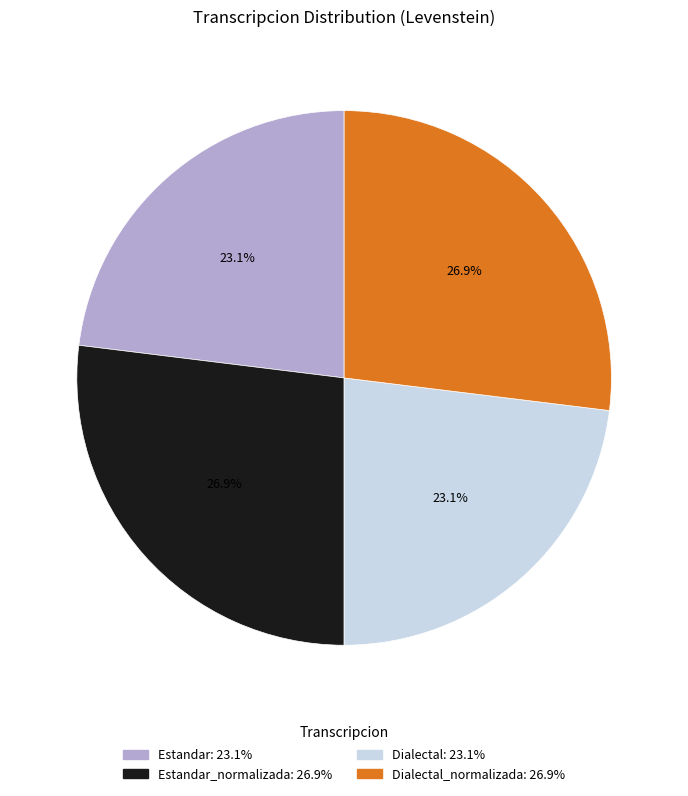

Is there any slice that represents more than half of the pie?

No